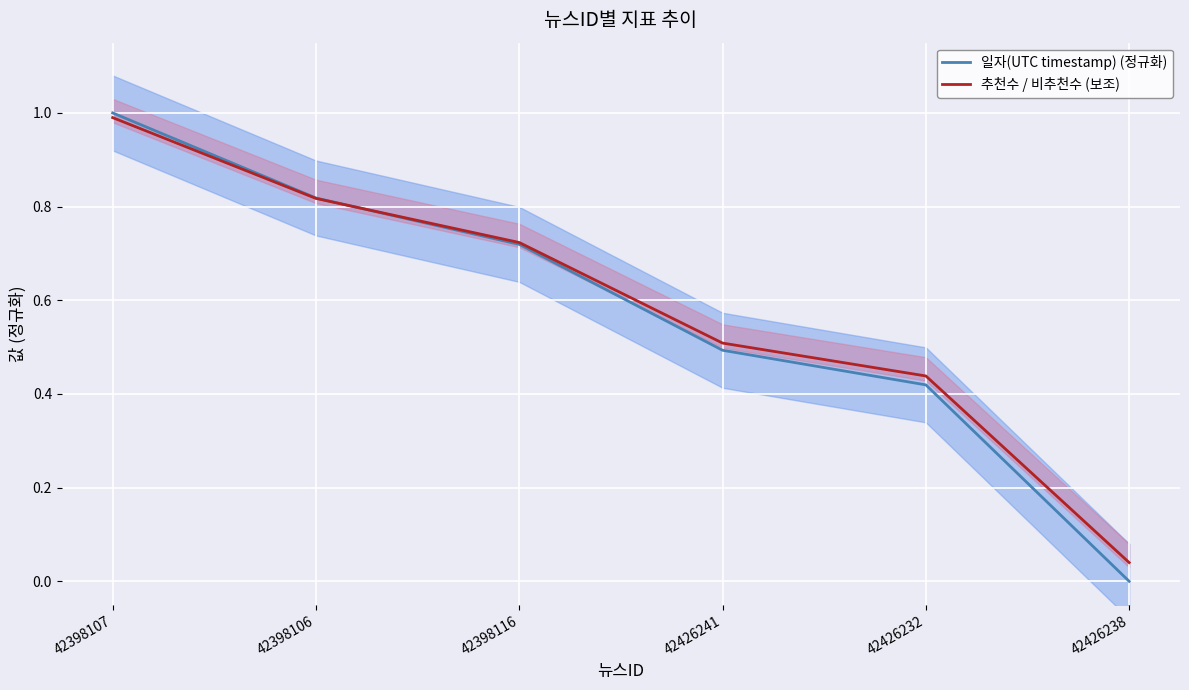

True or false: 추천수 / 비추천수 (보조) has more than 2 points higher than both neighbors.

False